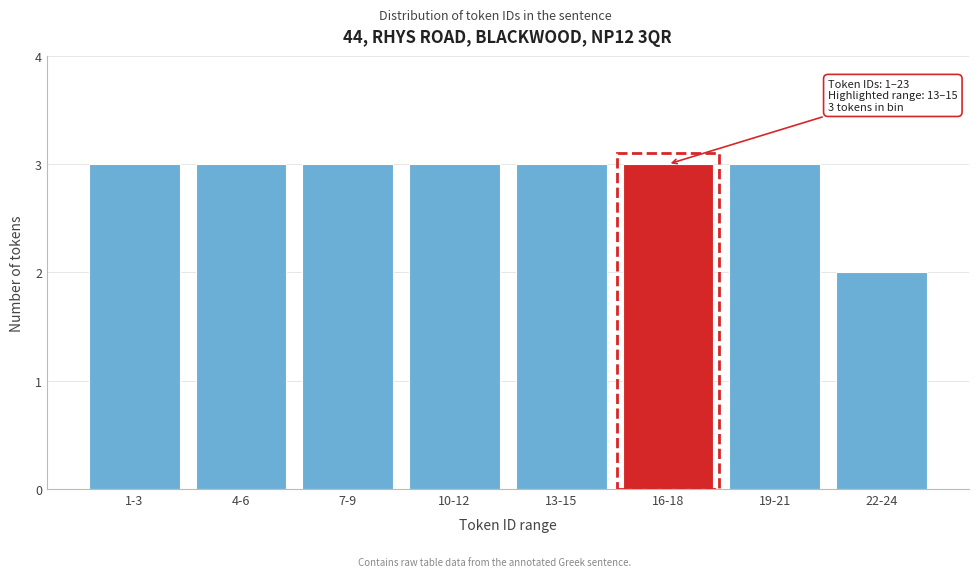

Reading left to right, list all the values displayed in this chart.

1-3=3	4-6=3	7-9=3	10-12=3	13-15=3	16-18=3	19-21=3	22-24=2